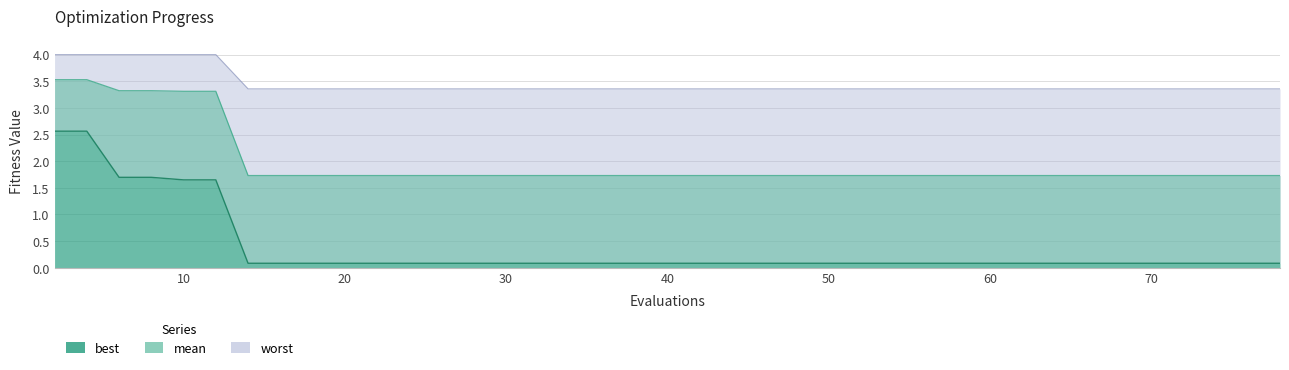

True or false: mean has more than 2 interior local peaks.

False